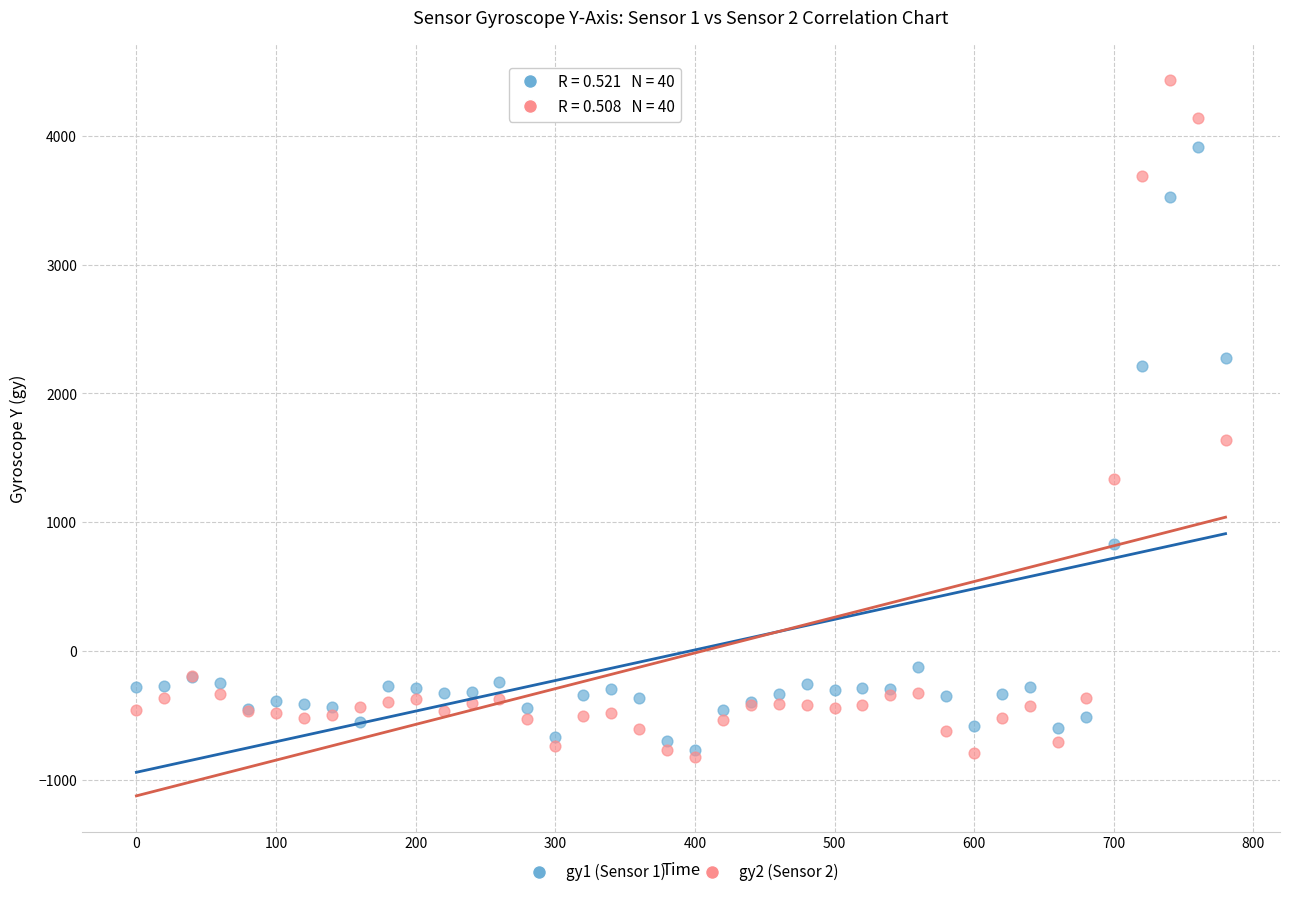

Across all series, what Y value is closest to 1804?

1637